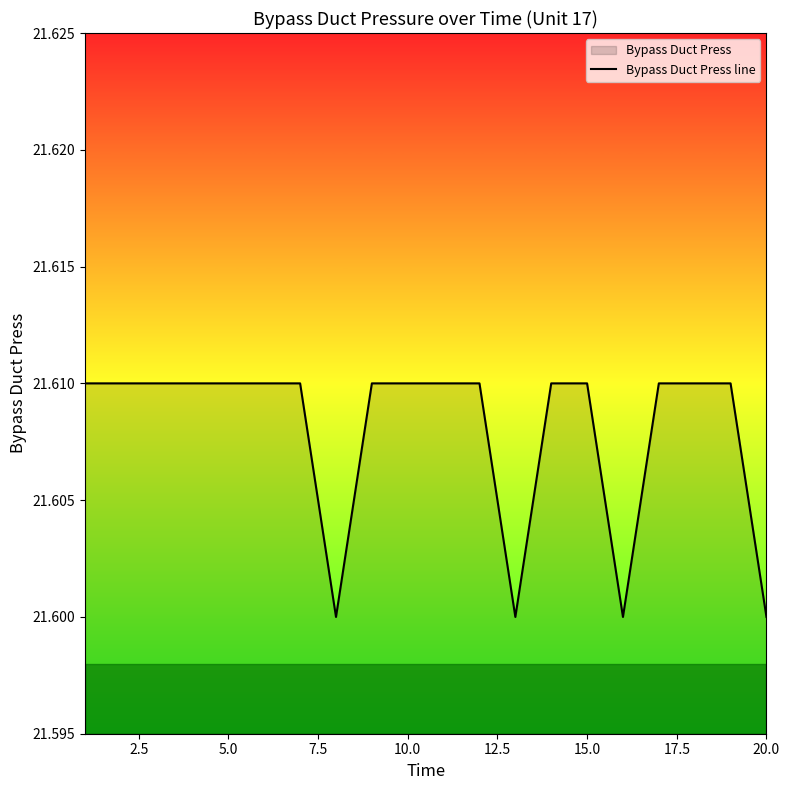

Approximately how many times larger is the value at 10.0 compared to 5.0?

1.0